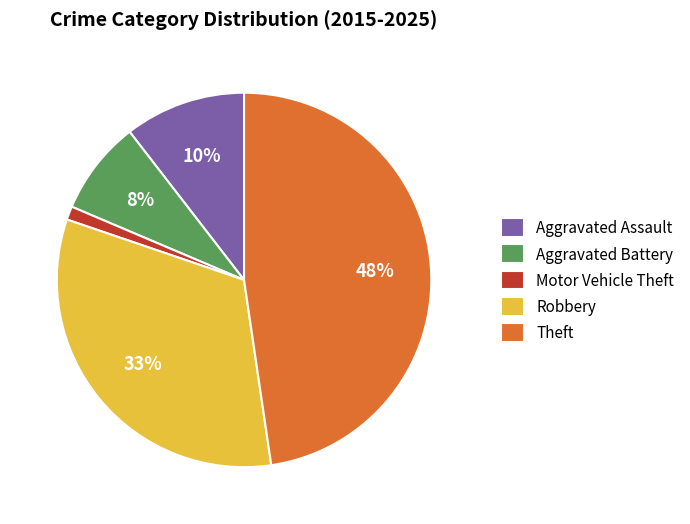

Which category has the smallest portion of the pie?

Motor Vehicle Theft